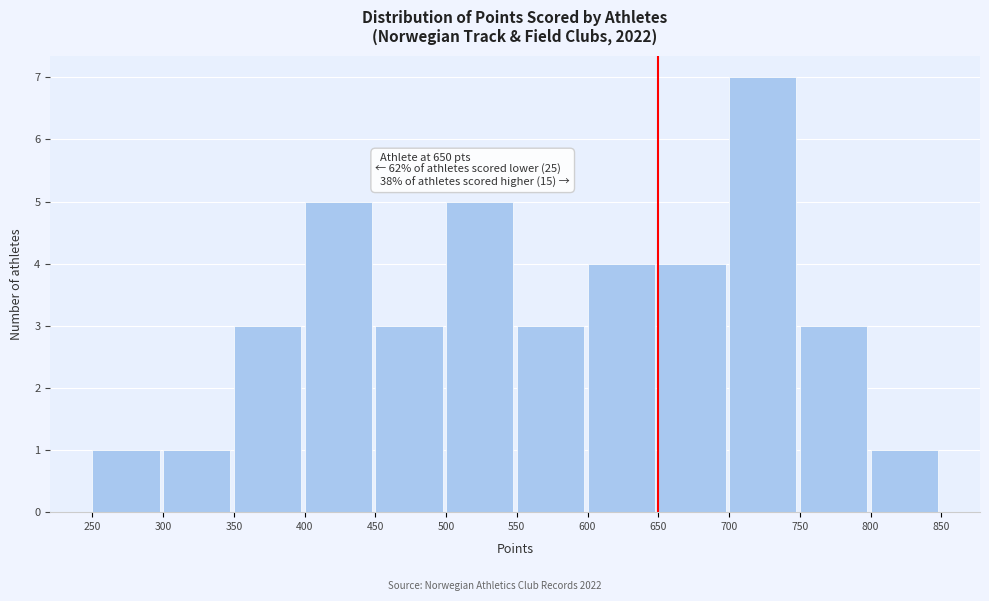

Which range on the x-axis has the tallest bar?

700 to 750